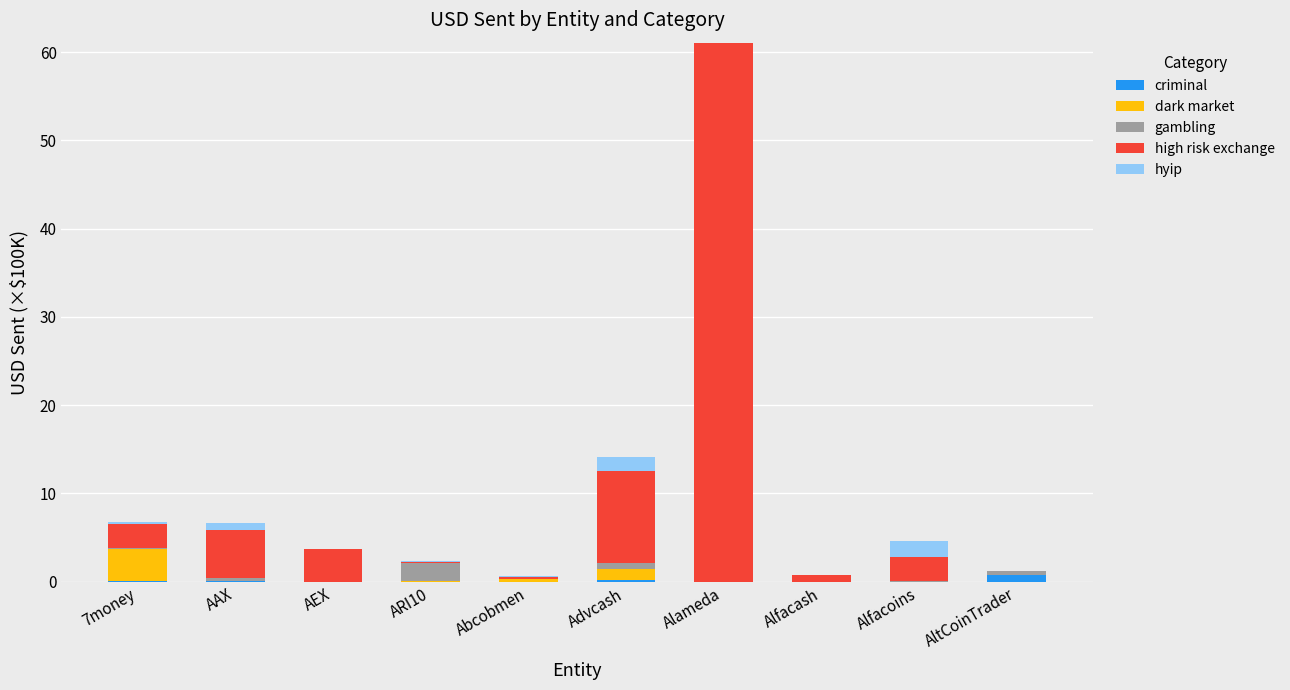

The criminal series shows -0.3 at Alameda. True or false?

False